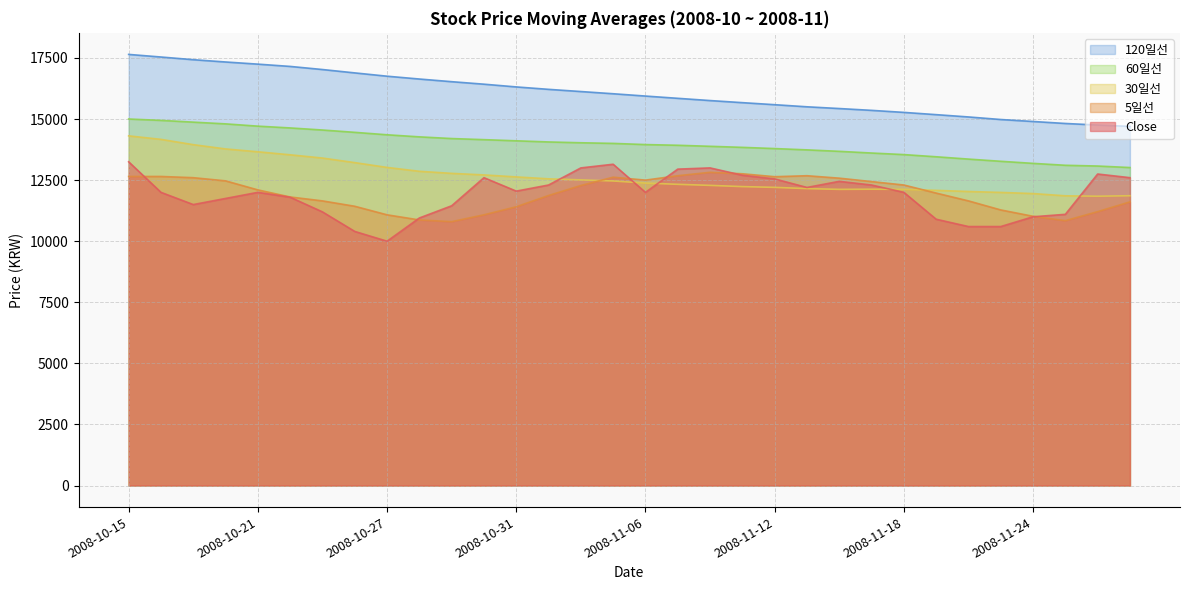

Reading right to left, list all the values displayed in this chart.

Close: 12600.0	12750.0	11100.0	11000.0	10600.0	10600.0	10900.0	12000.0	12300.0	12450.0	12200.0	12550.0	12700.0	13000.0	12950.0	12000.0	13150.0	13000.0	12300.0	12050.0	12600.0	11450.0	10950.0	10000.0	10400.0	11200.0	11800.0	12000.0	11750.0	11500.0	12000.0	13250.0
5일선: 11610.0	11210.0	10840.0	11020.0	11280.0	11650.0	11970.0	12300.0	12440.0	12580.0	12680.0	12640.0	12760.0	12820.0	12680.0	12500.0	12620.0	12280.0	11870.0	11410.0	11080.0	10800.0	10870.0	11080.0	11430.0	11650.0	11810.0	12100.0	12470.0	12600.0	12650.0	12650.0
30일선: 11861.7	11841.7	11858.3	11950.0	11996.7	12035.0	12081.7	12121.7	12128.3	12121.7	12153.3	12203.3	12235.0	12285.0	12328.3	12380.0	12465.0	12510.0	12553.3	12631.7	12713.3	12776.7	12861.7	13020.0	13216.7	13403.3	13536.7	13660.0	13776.7	13951.7	14168.3	14311.7
60일선: 13015.0	13076.7	13107.5	13185.8	13270.8	13360.8	13455.8	13545.0	13609.2	13678.3	13738.3	13791.7	13840.8	13884.2	13926.7	13955.0	14003.3	14029.2	14062.5	14109.2	14156.7	14201.7	14270.8	14355.8	14455.8	14550.8	14635.8	14709.2	14802.5	14873.3	14945.0	15001.7
120일선: 14698.8	14754.6	14818.8	14900.0	14980.8	15085.8	15180.0	15272.5	15355.4	15430.0	15501.2	15587.5	15670.8	15756.7	15848.3	15940.8	16035.4	16125.8	16215.4	16314.6	16426.7	16529.2	16637.9	16753.8	16888.8	17026.7	17153.8	17247.1	17335.4	17429.2	17538.8	17645.4